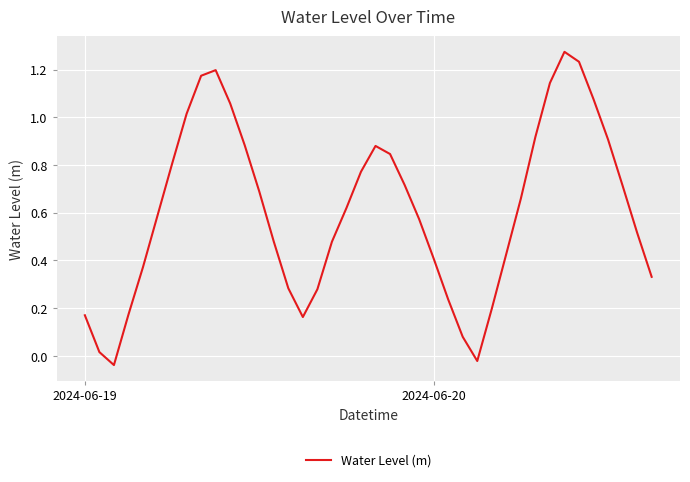

How many lines are shown in the chart?

1